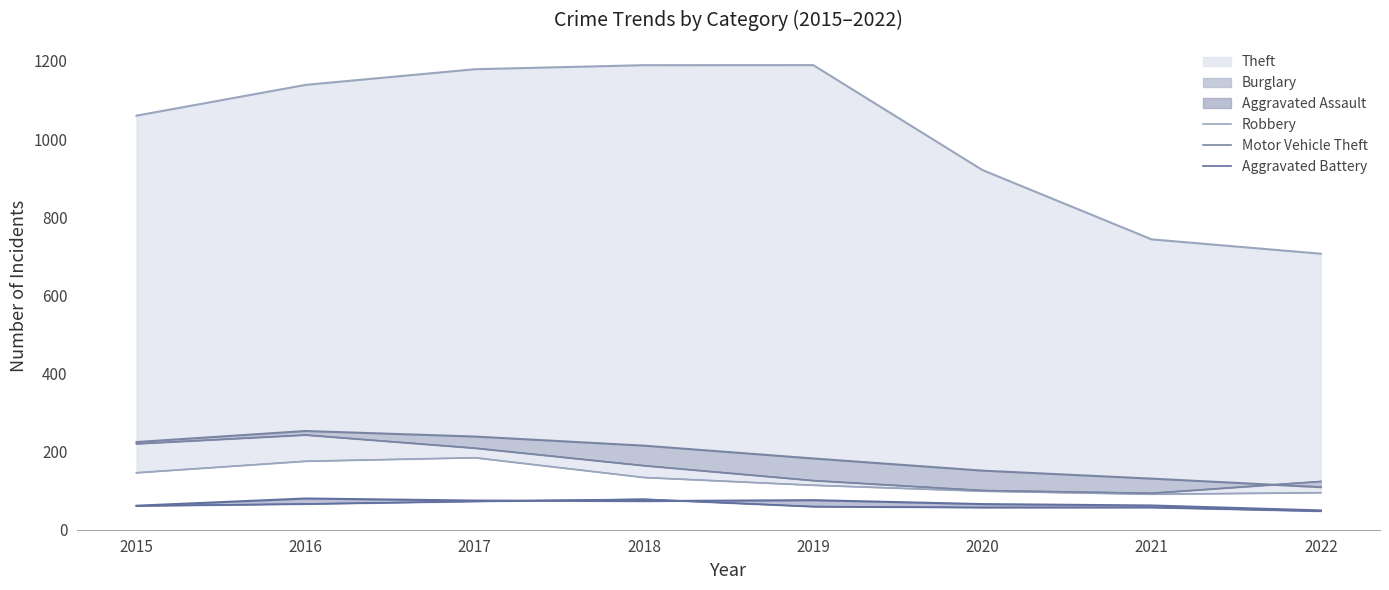

Where does the Motor Vehicle Theft series first go above 163?

2015